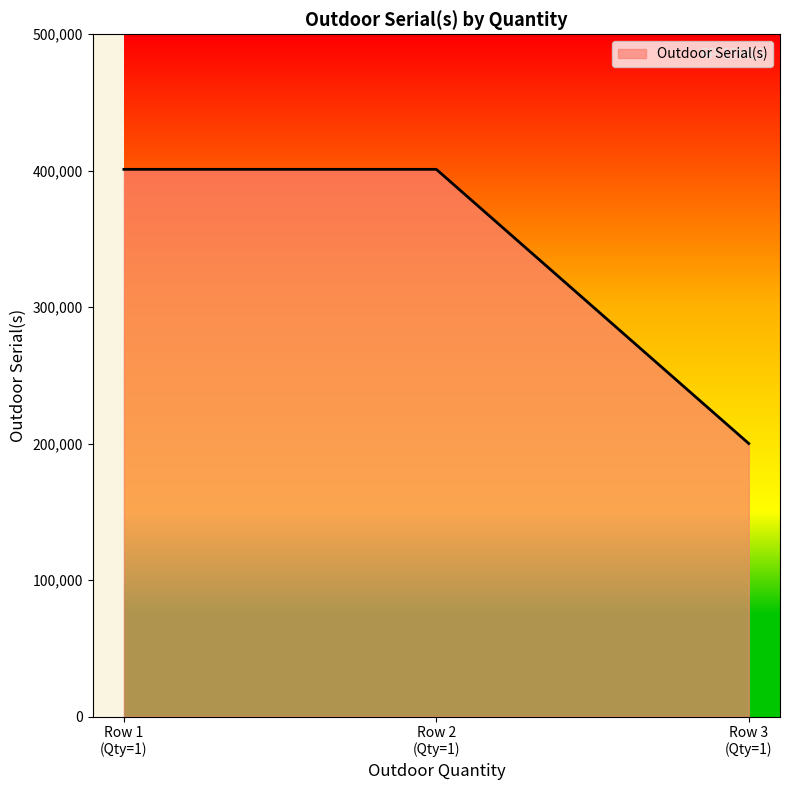

What is the smallest value displayed?

200116